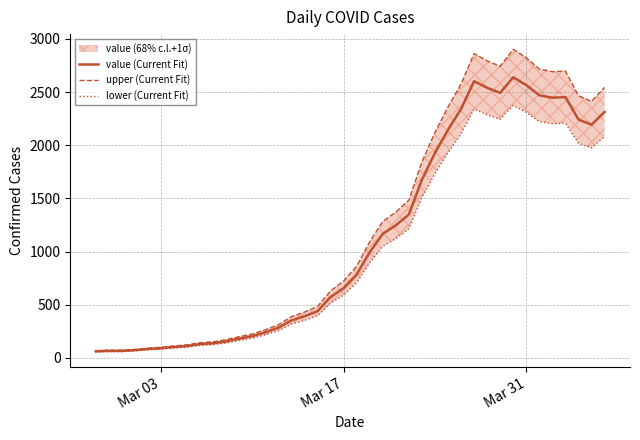

What is the highest value of the value (Current Fit) series?

2639